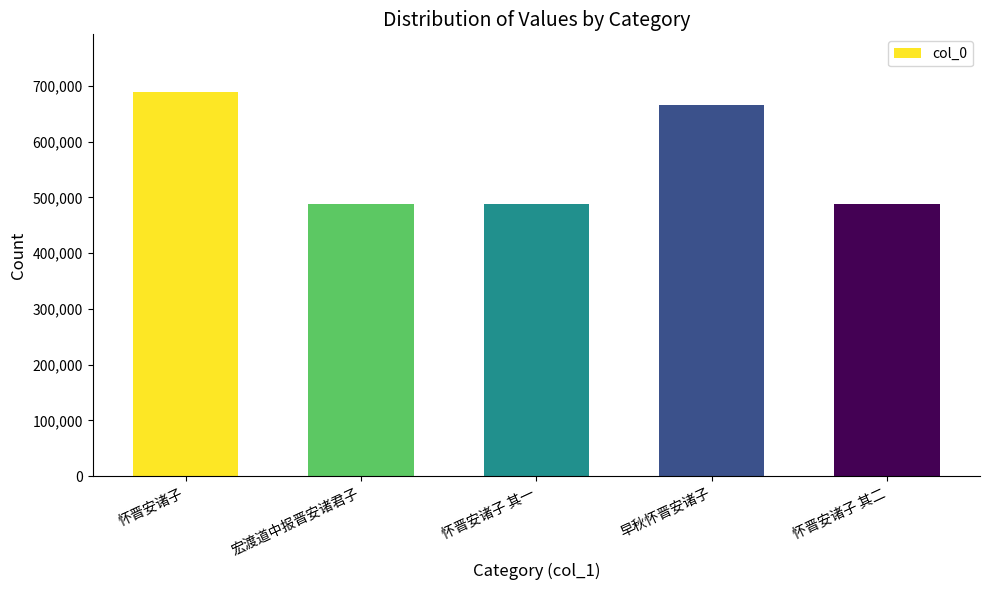

What is the change in value from 怀晋安诸子 其一 to 早秋怀晋安诸子?

+177923